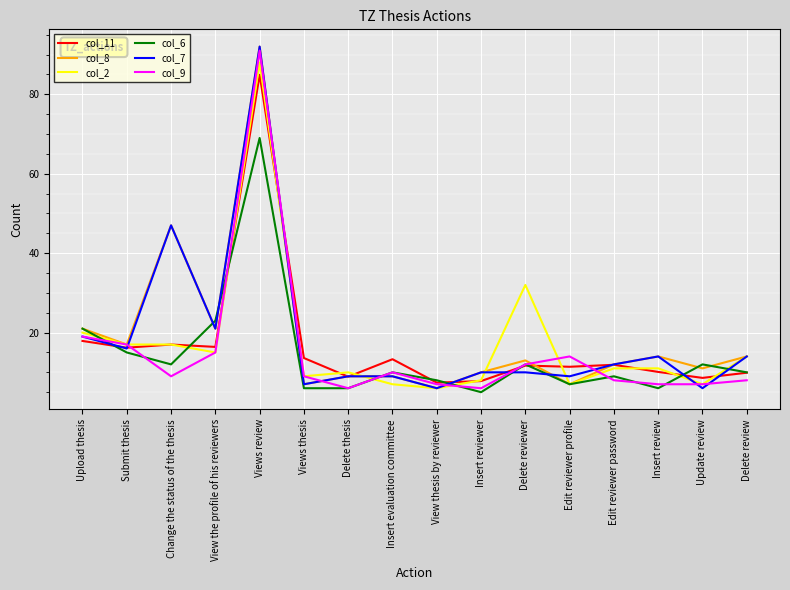

True or false: col_8 has more than 1 points higher than both neighbors.

True